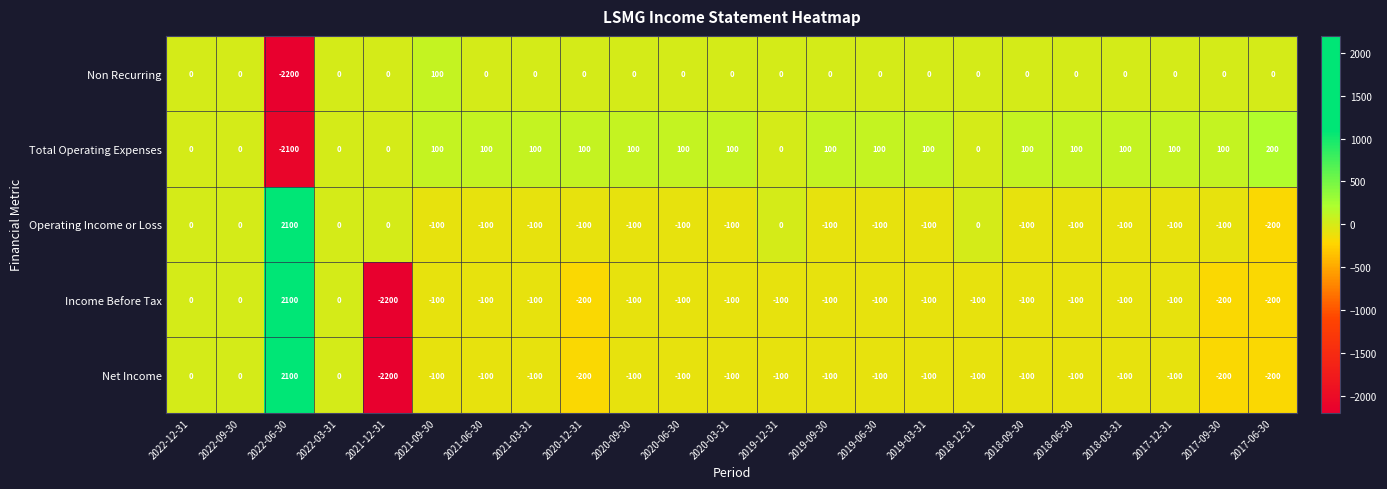

How many values in the Net Income series exceed -100?

4